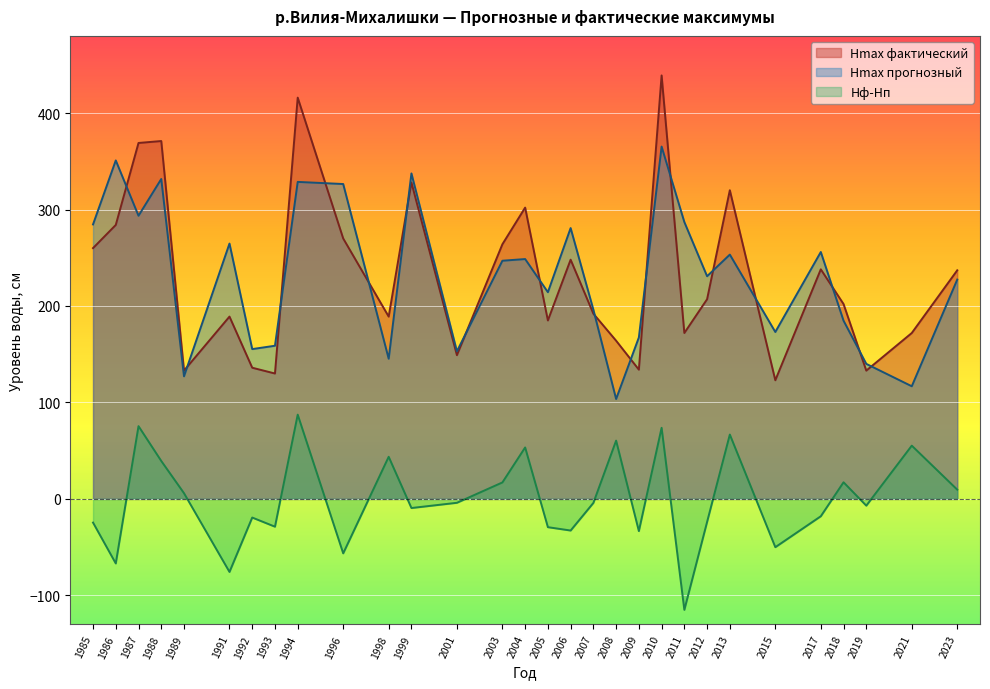

Where is the first local minimum for Hmax фактический?

1989